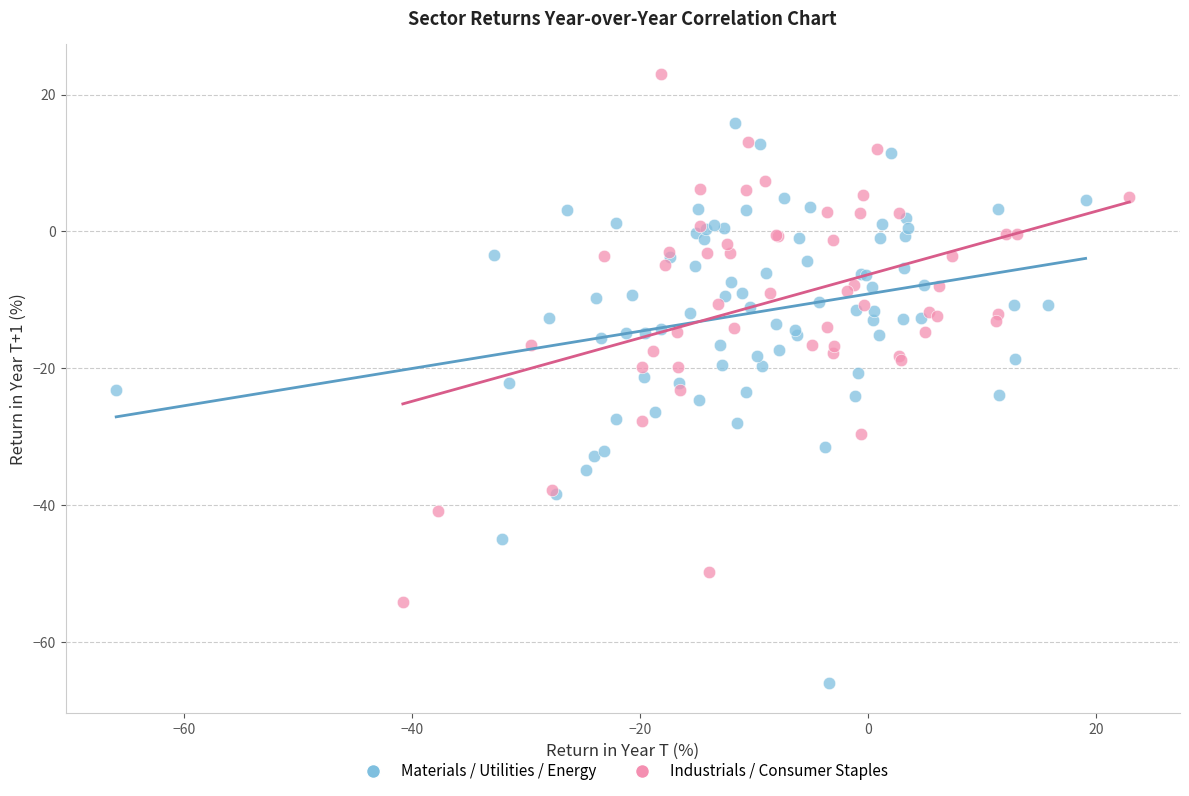

What are all the series names shown in the legend?

Materials / Utilities / Energy, Industrials / Consumer Staples